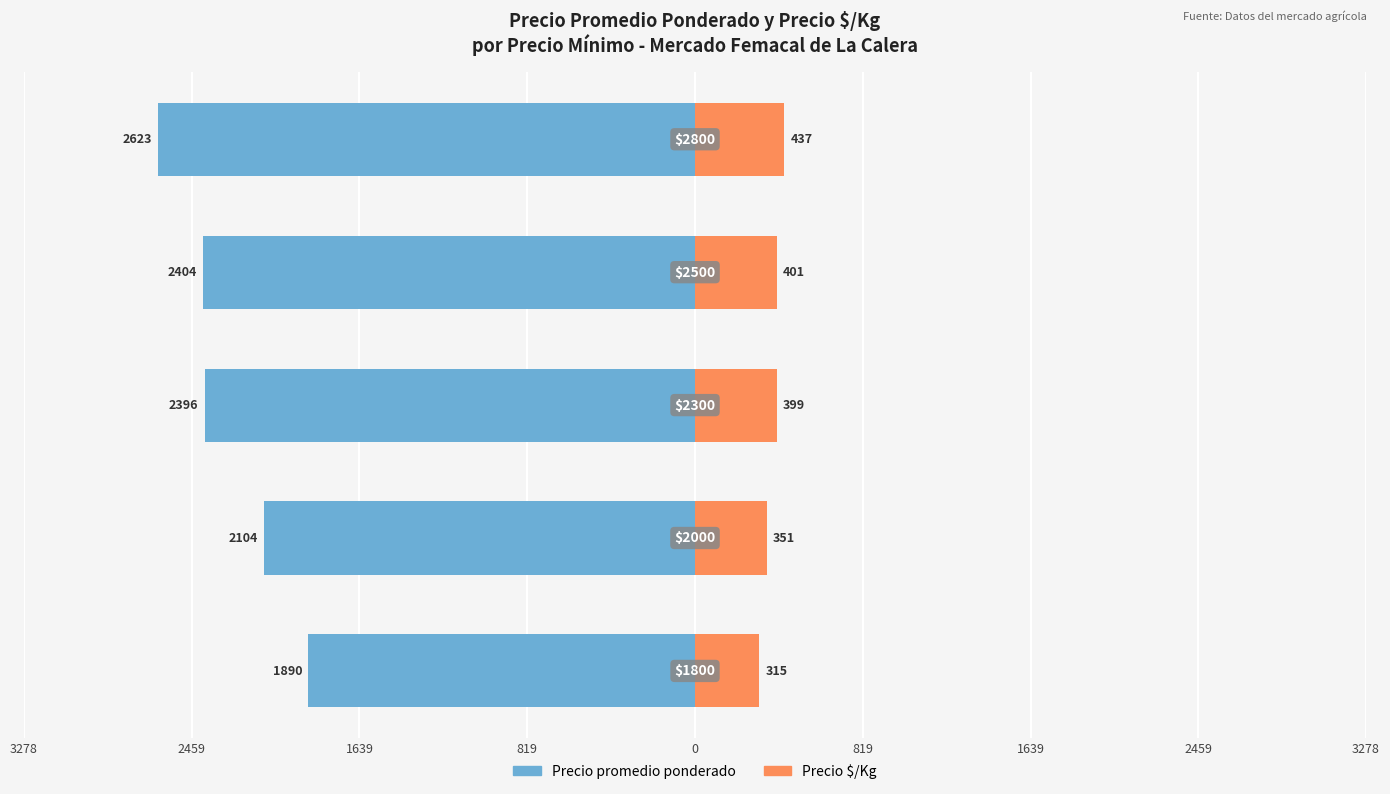

What is the sum of all Precio $/Kg values?

1903